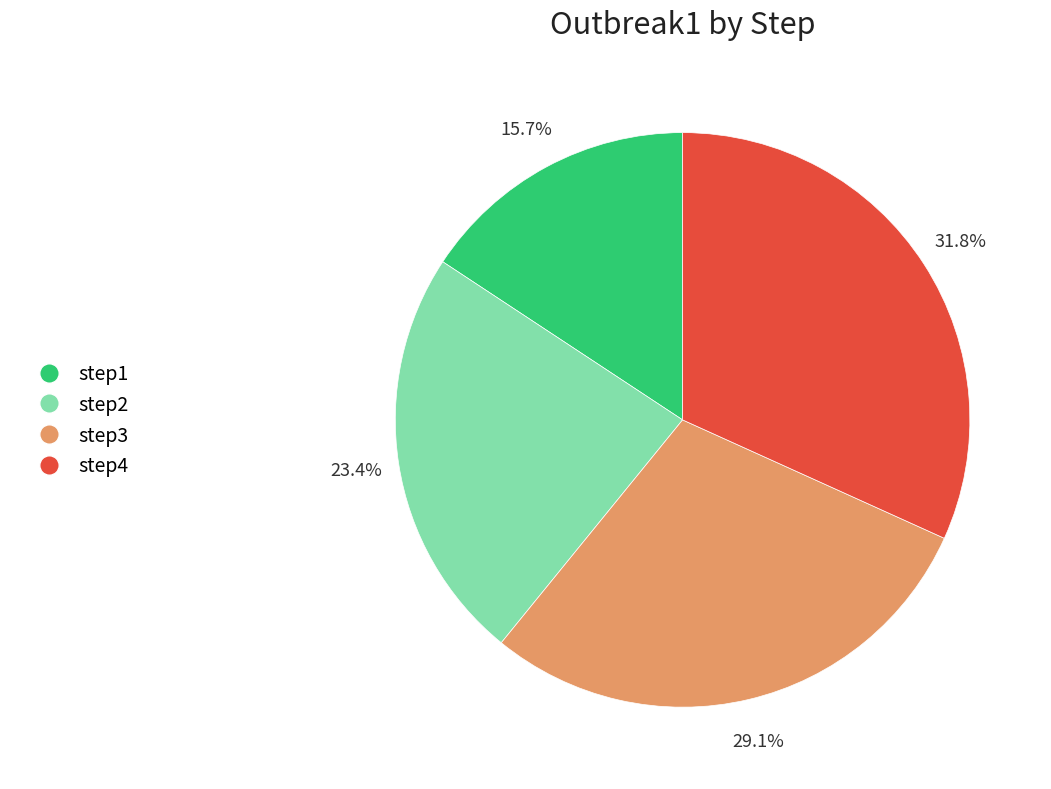

To the nearest percent, what is the average slice percentage?

25%